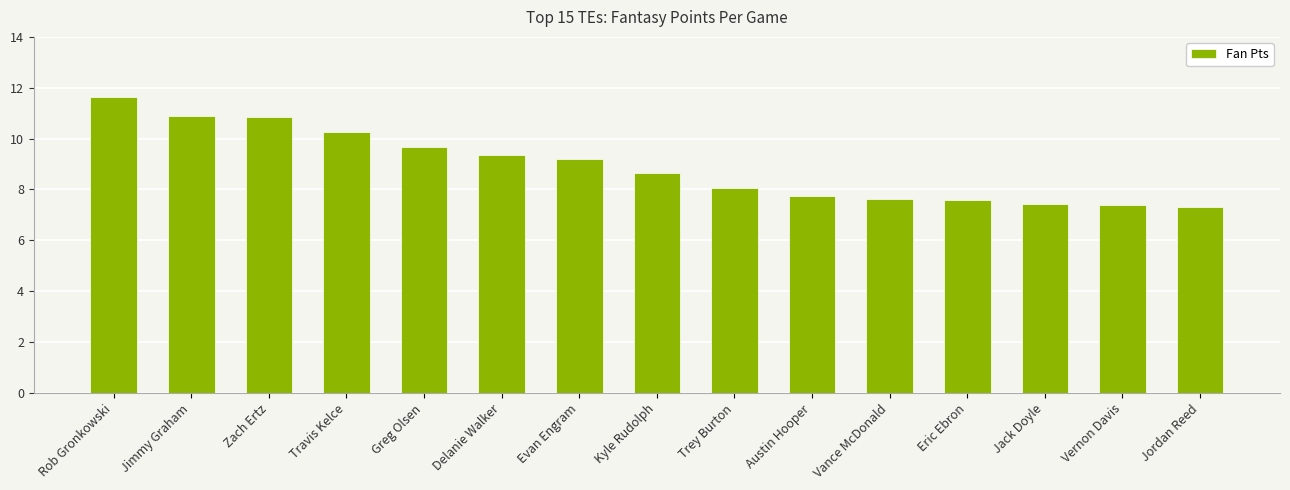

What is the greatest value displayed?

11.6